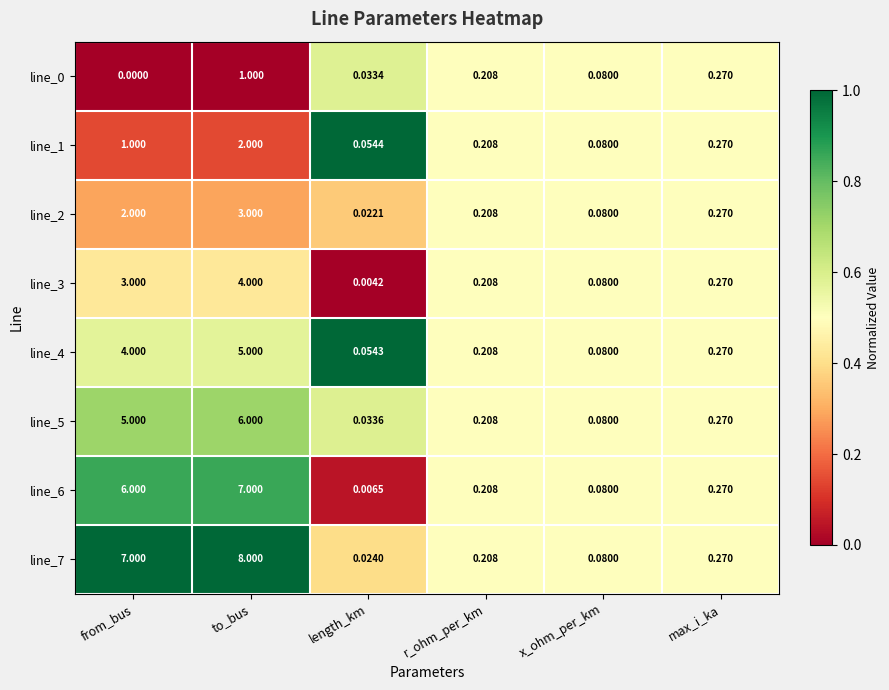

Which series has the widest spread of values?

line_7